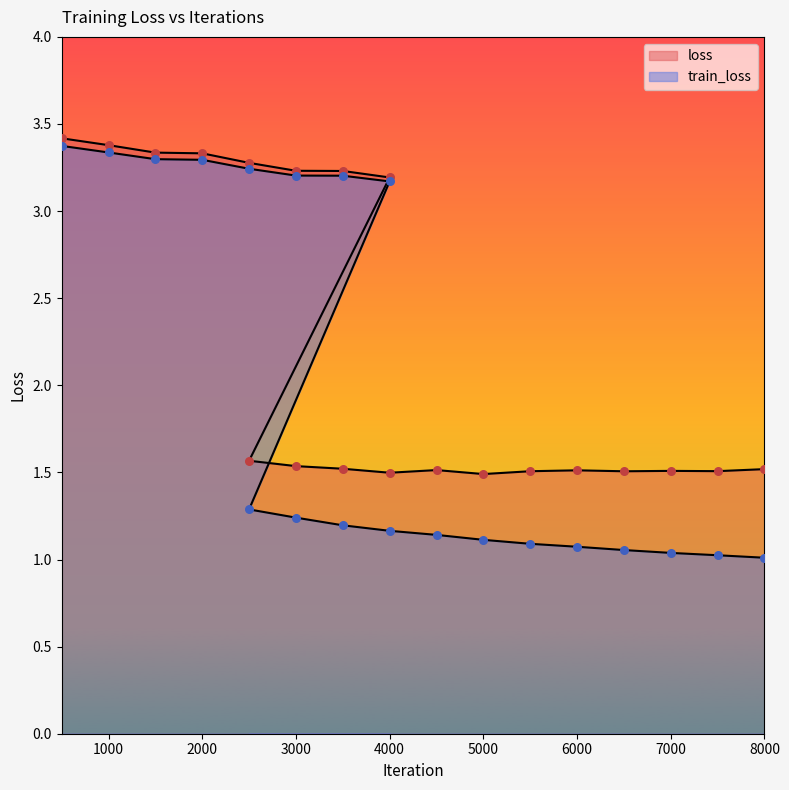

At how many categories does at least one series exceed 2?

8